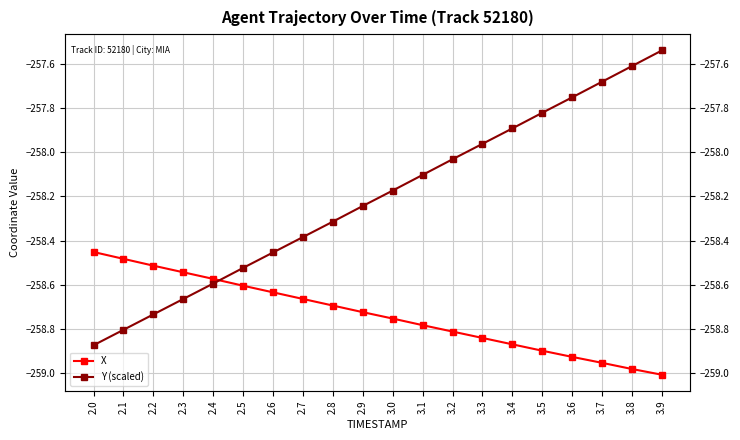

Rank the series at 2.9 from highest to lowest value.

Y (scaled), X